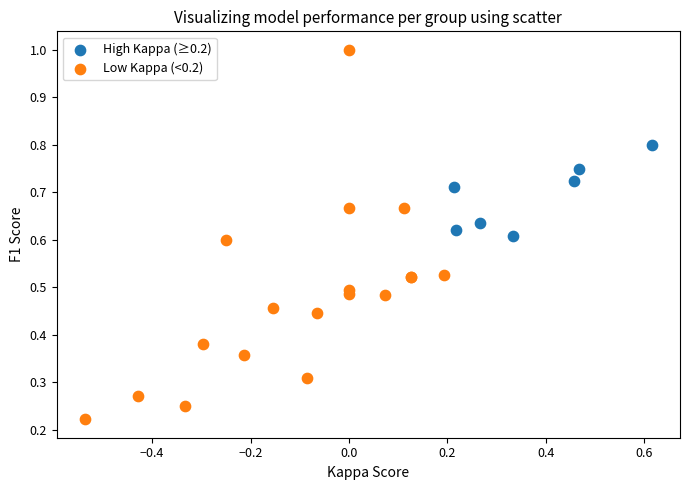

Which series contains the highest Y value?

Low Kappa (<0.2)